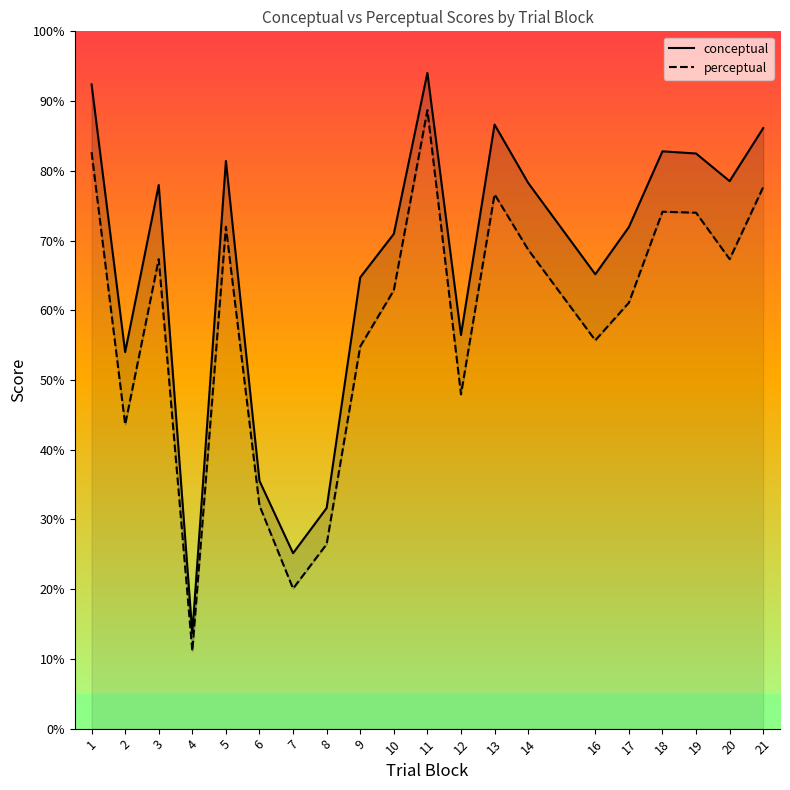

At which category does conceptual reach its first local peak?

3